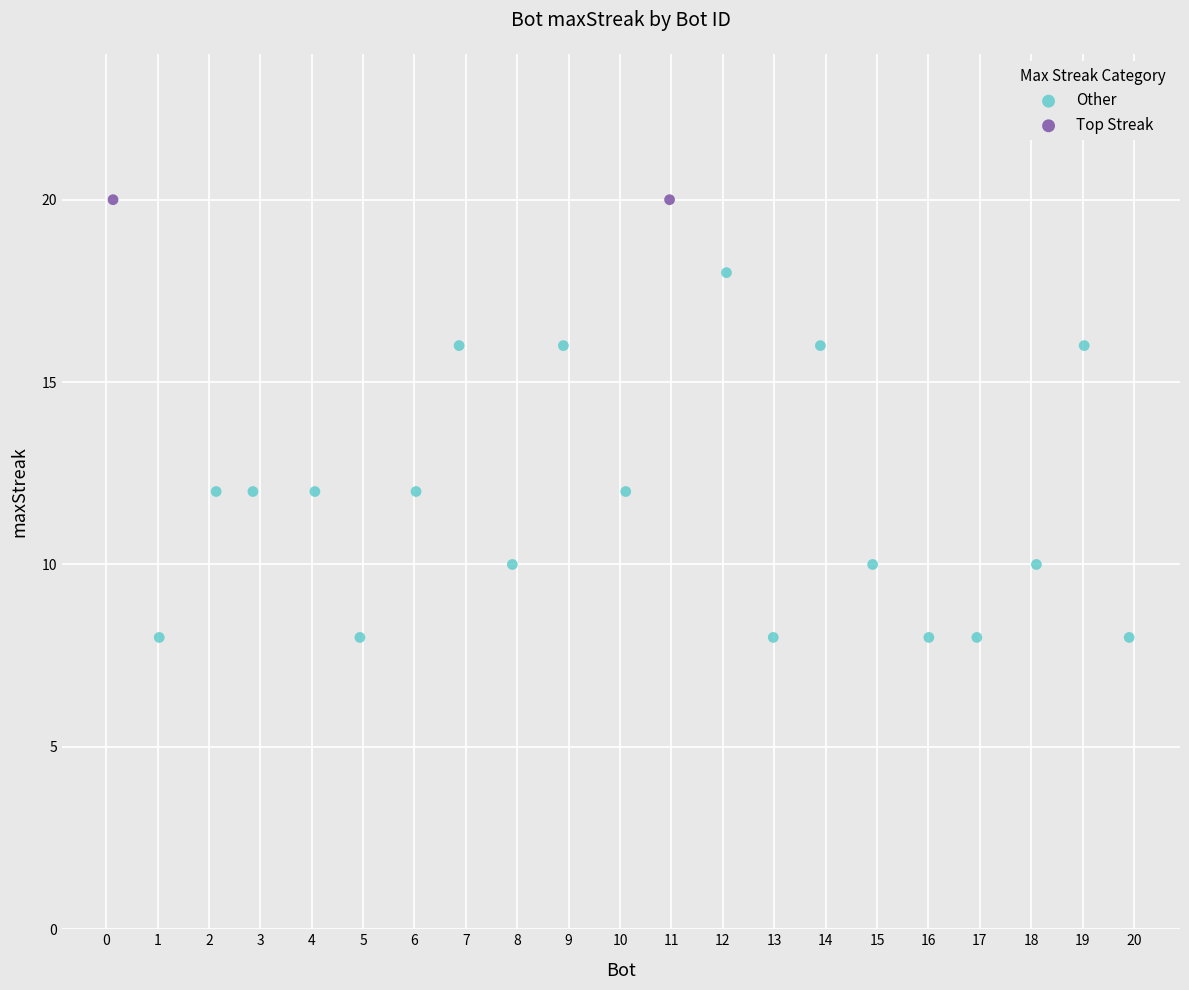

What are all the series names shown in the legend?

Other, Top Streak